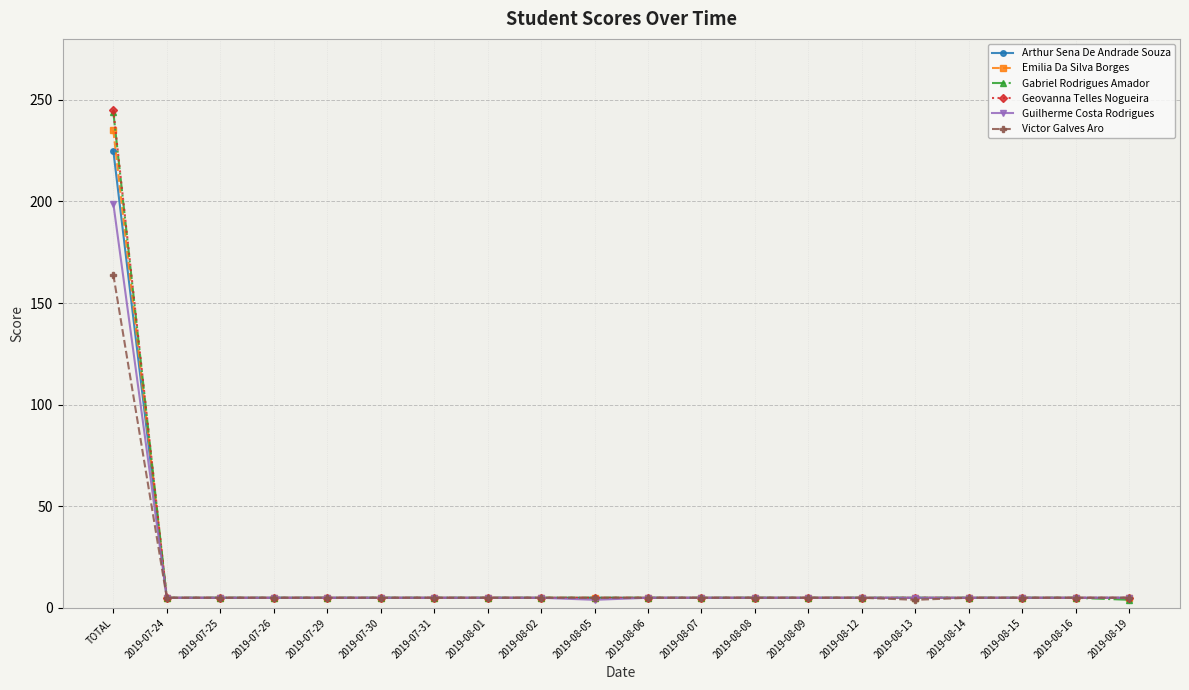

The Gabriel Rodrigues Amador series shows 5 at 2019-07-31. True or false?

True